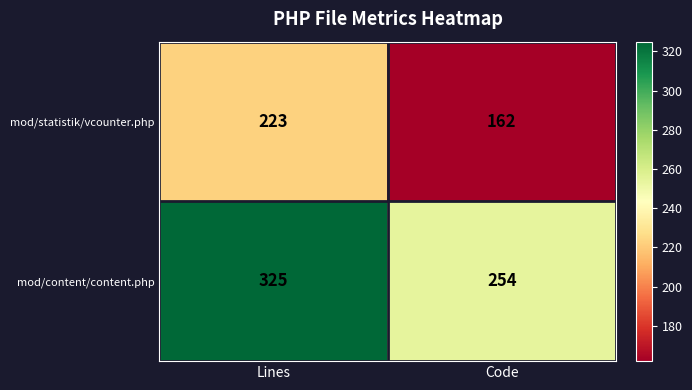

How many categories are shown in the chart?

2